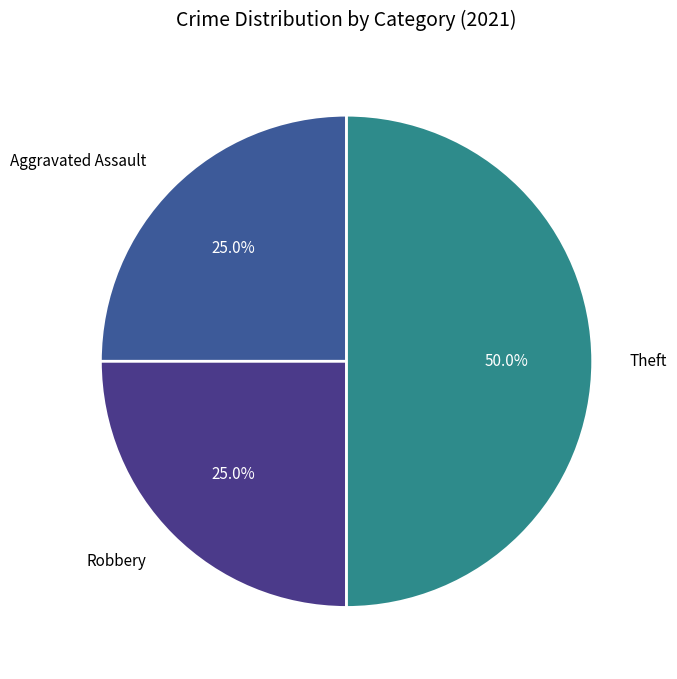

Is the sum of Theft and Aggravated Assault greater than half?

Yes